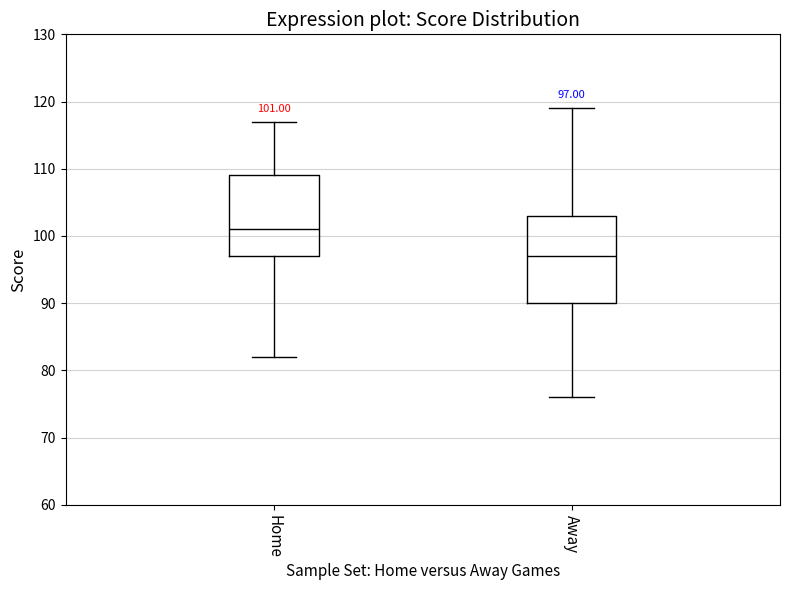

Which box is the tallest, from its lower edge to its upper edge?

Away